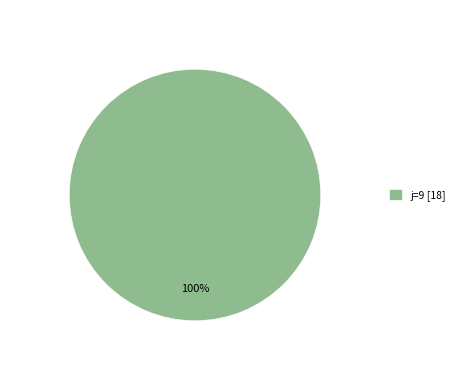

The j=9 [18] slice represents 100% of the pie. True or false?

True